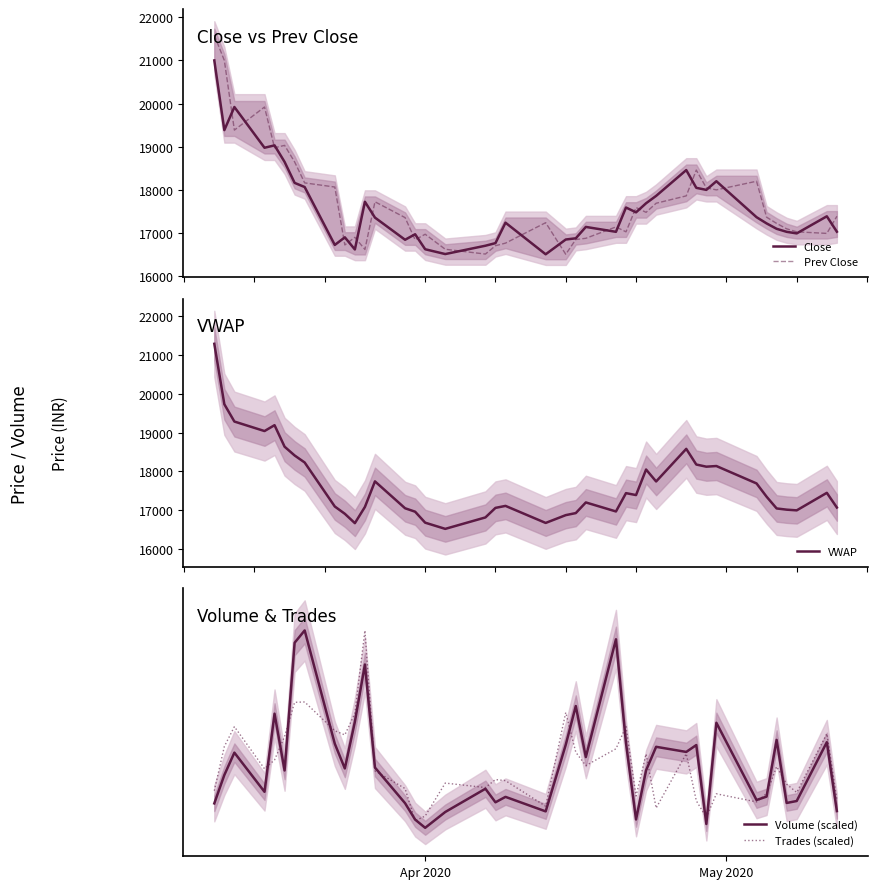

What is the difference between the second highest and minimum values in the Trades (scaled) series?

9669.7